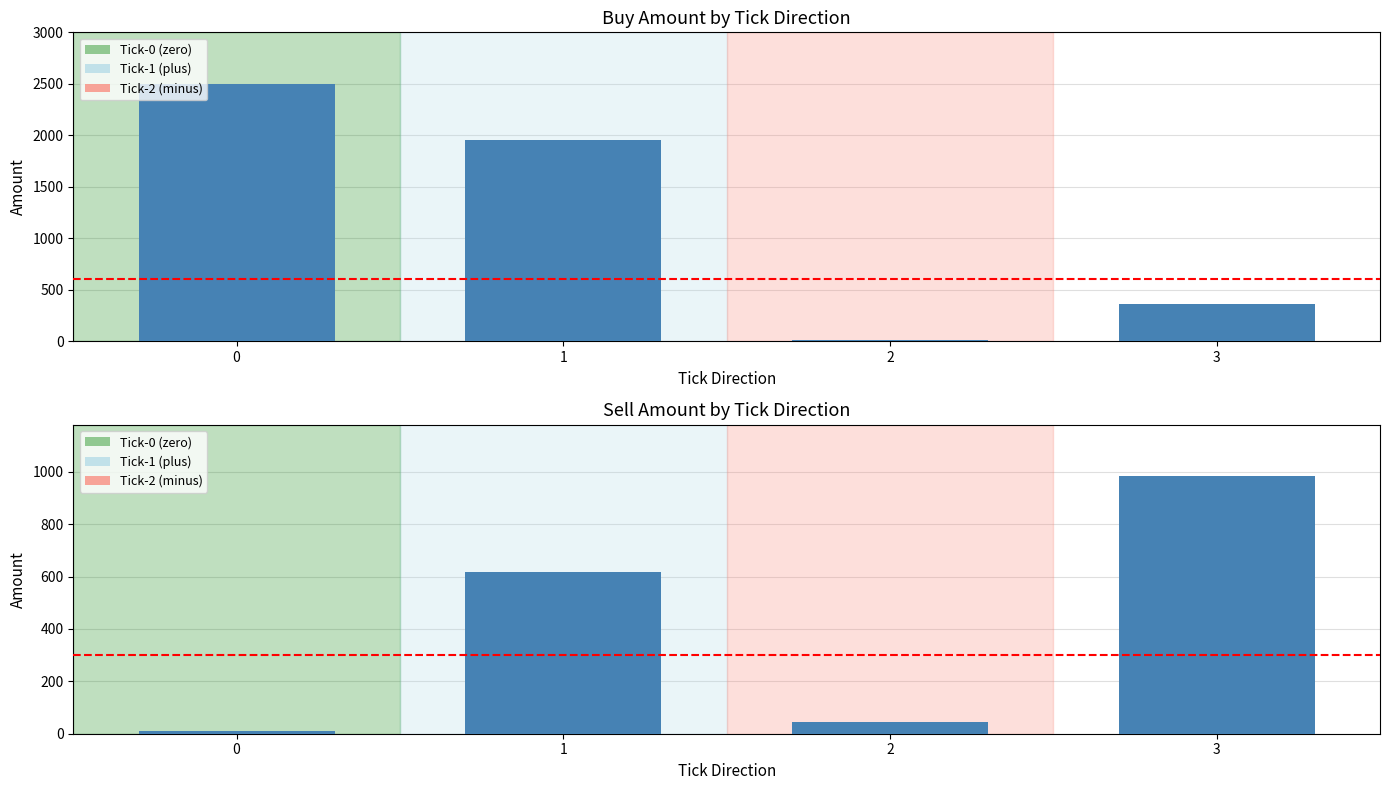

At how many categories does at least one series exceed 1009?

2